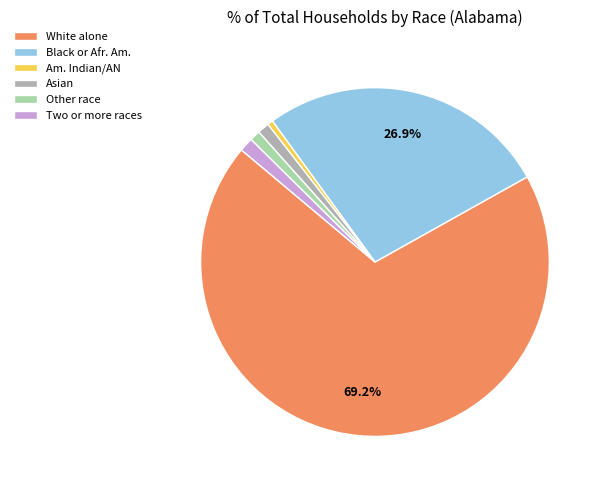

What is the largest slice in the pie chart?

White alone